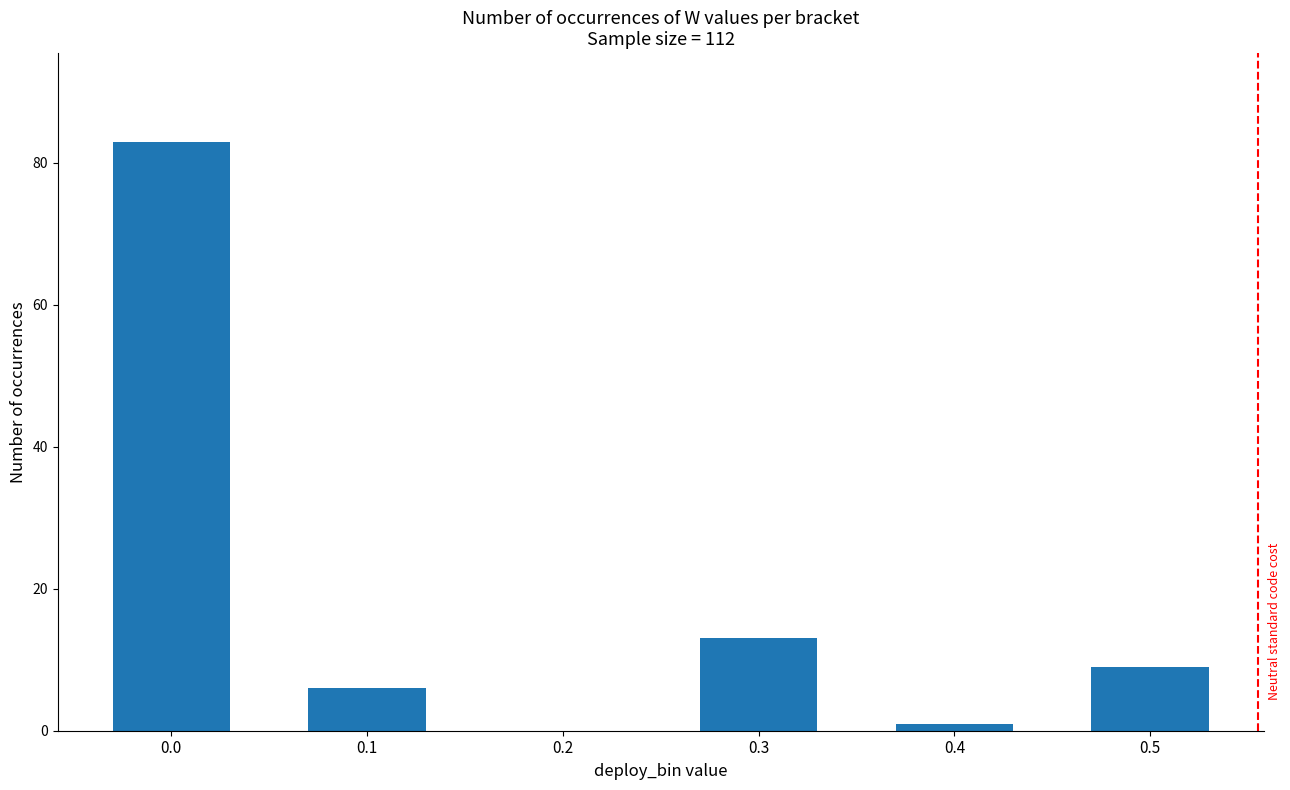

What is the change in value from 0.0 to 0.1?

-77